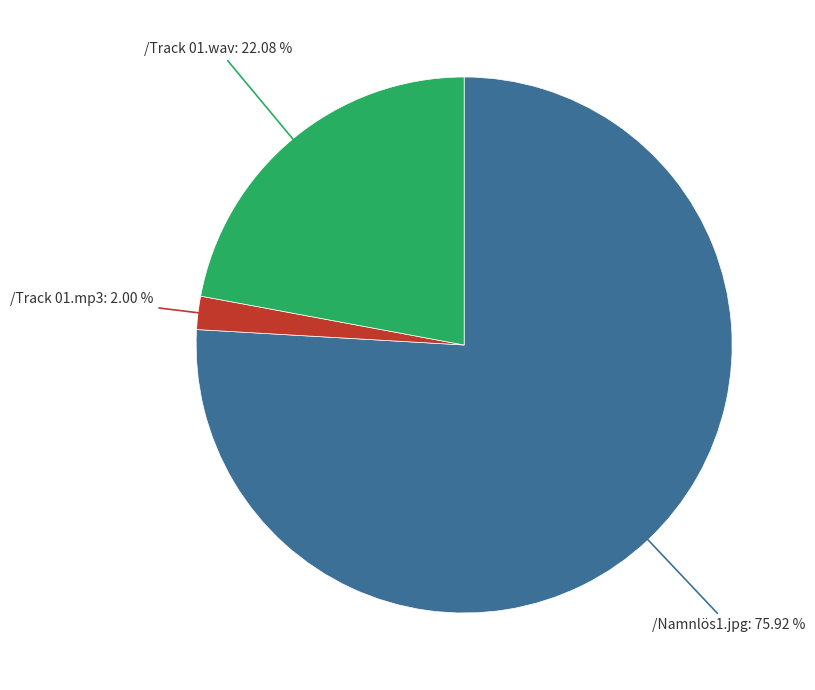

Which slice is the smallest?

/Track 01.mp3